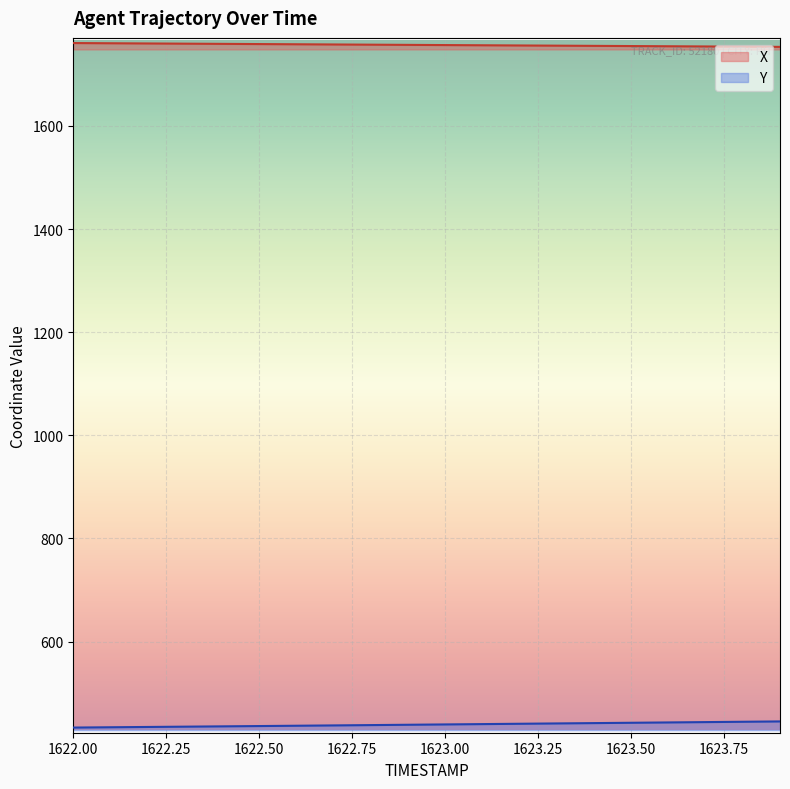

What is the label of the 9th point from the right?

1623.1